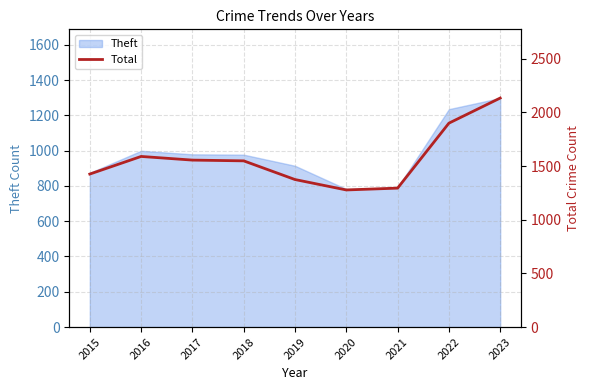

List the labels in order of value, largest first.

2023, 2022, 2016, 2017, 2018, 2015, 2019, 2021, 2020